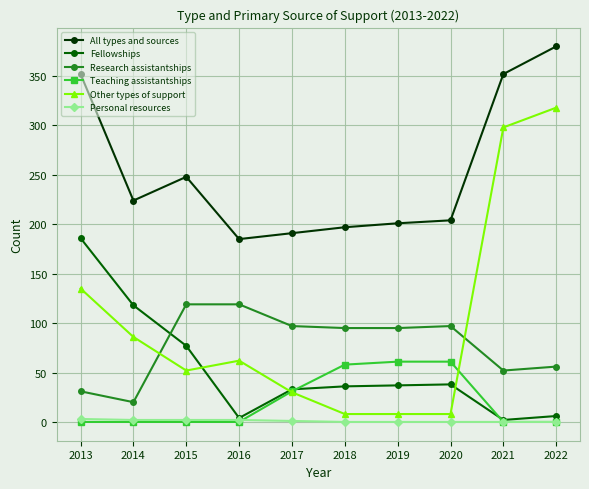

What is the maximum value shown in the chart?

380